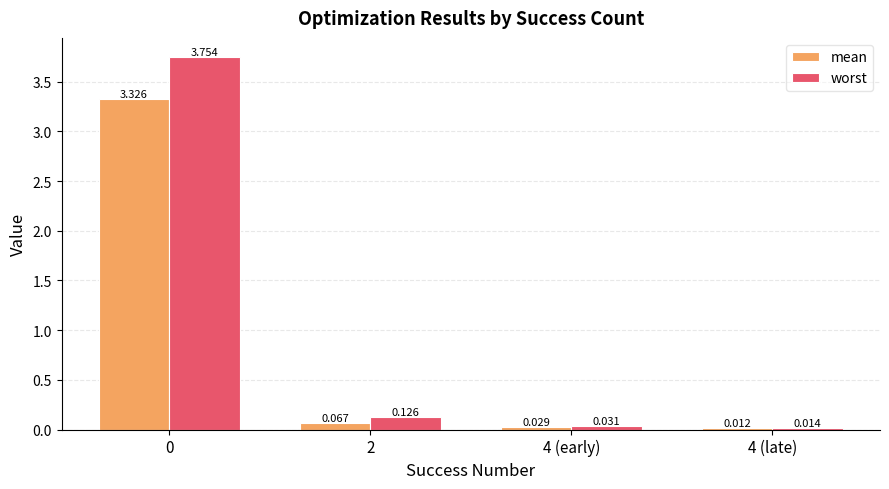

Which series has the largest total across all categories?

worst